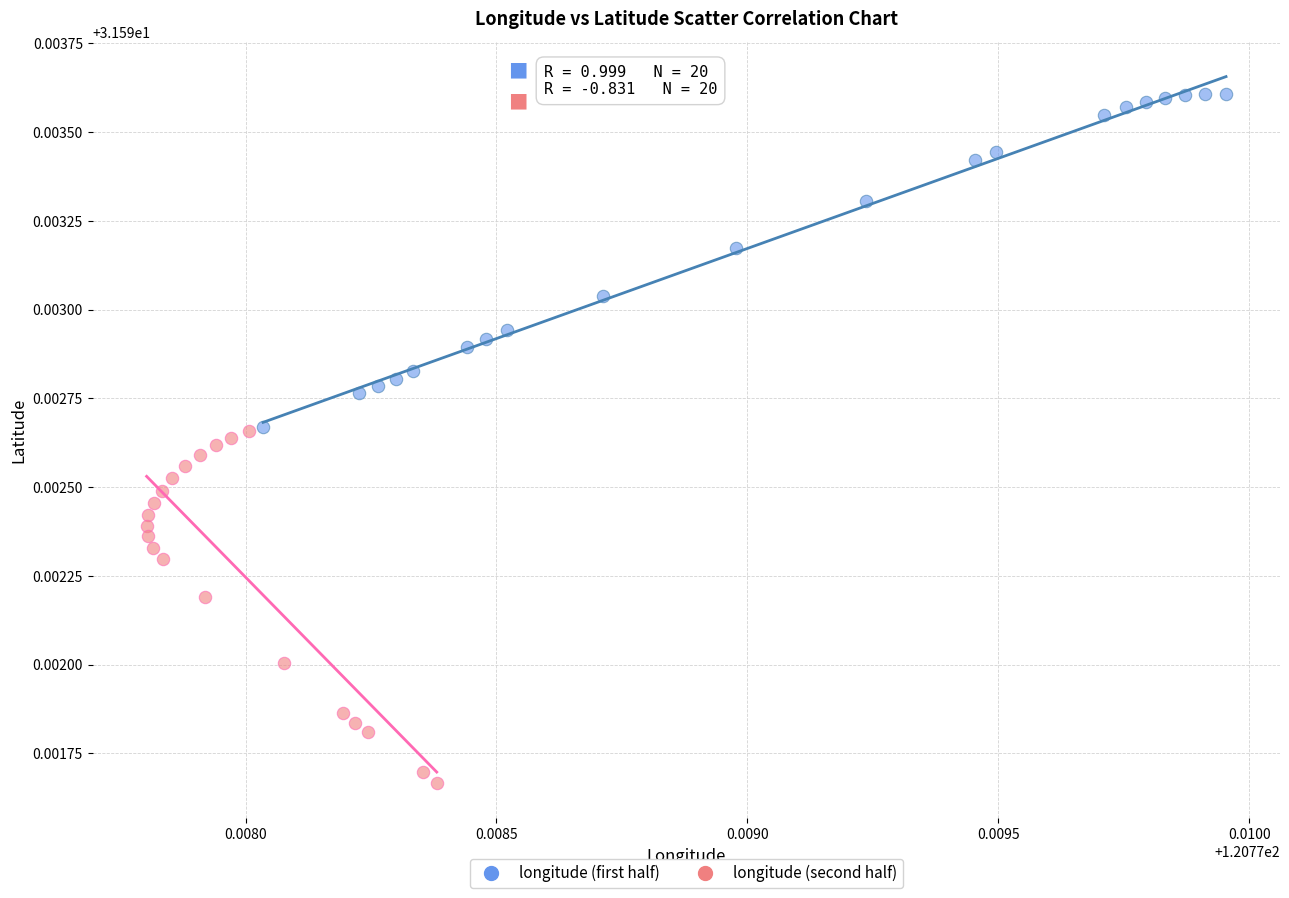

Which series reaches the minimum Y coordinate?

longitude (second half)